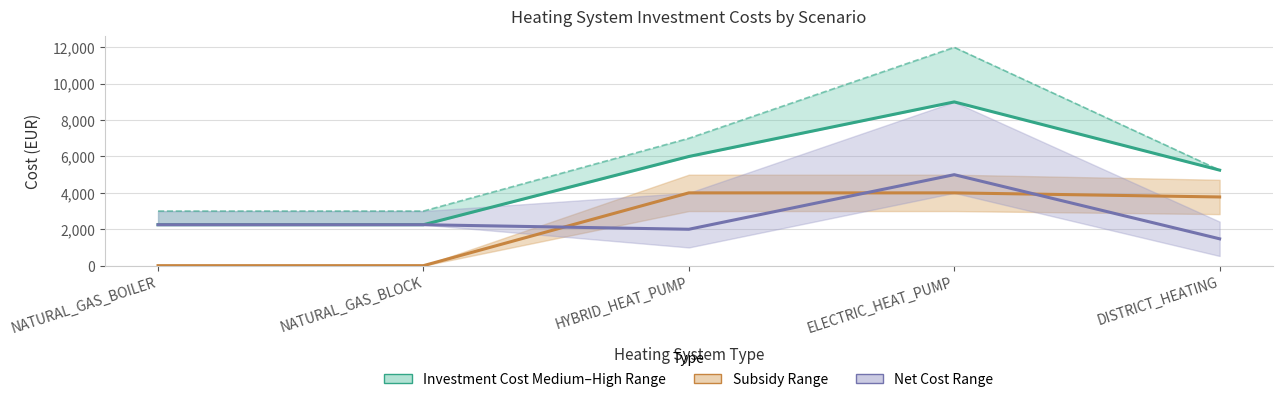

How many values in the Investment Cost (Medium) series exceed 5250?

2